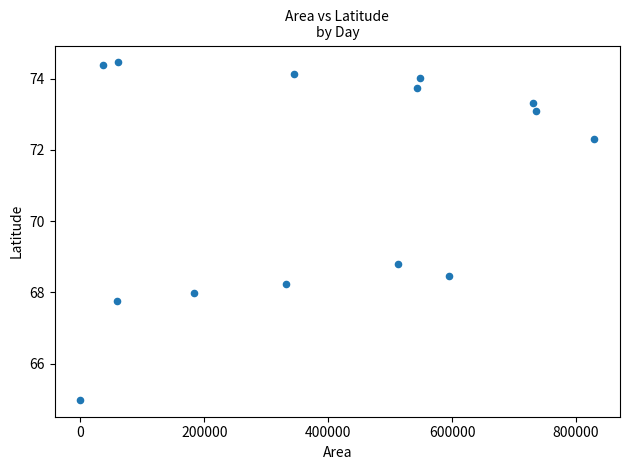

What is the range of Y values (max minus min)?

9.5